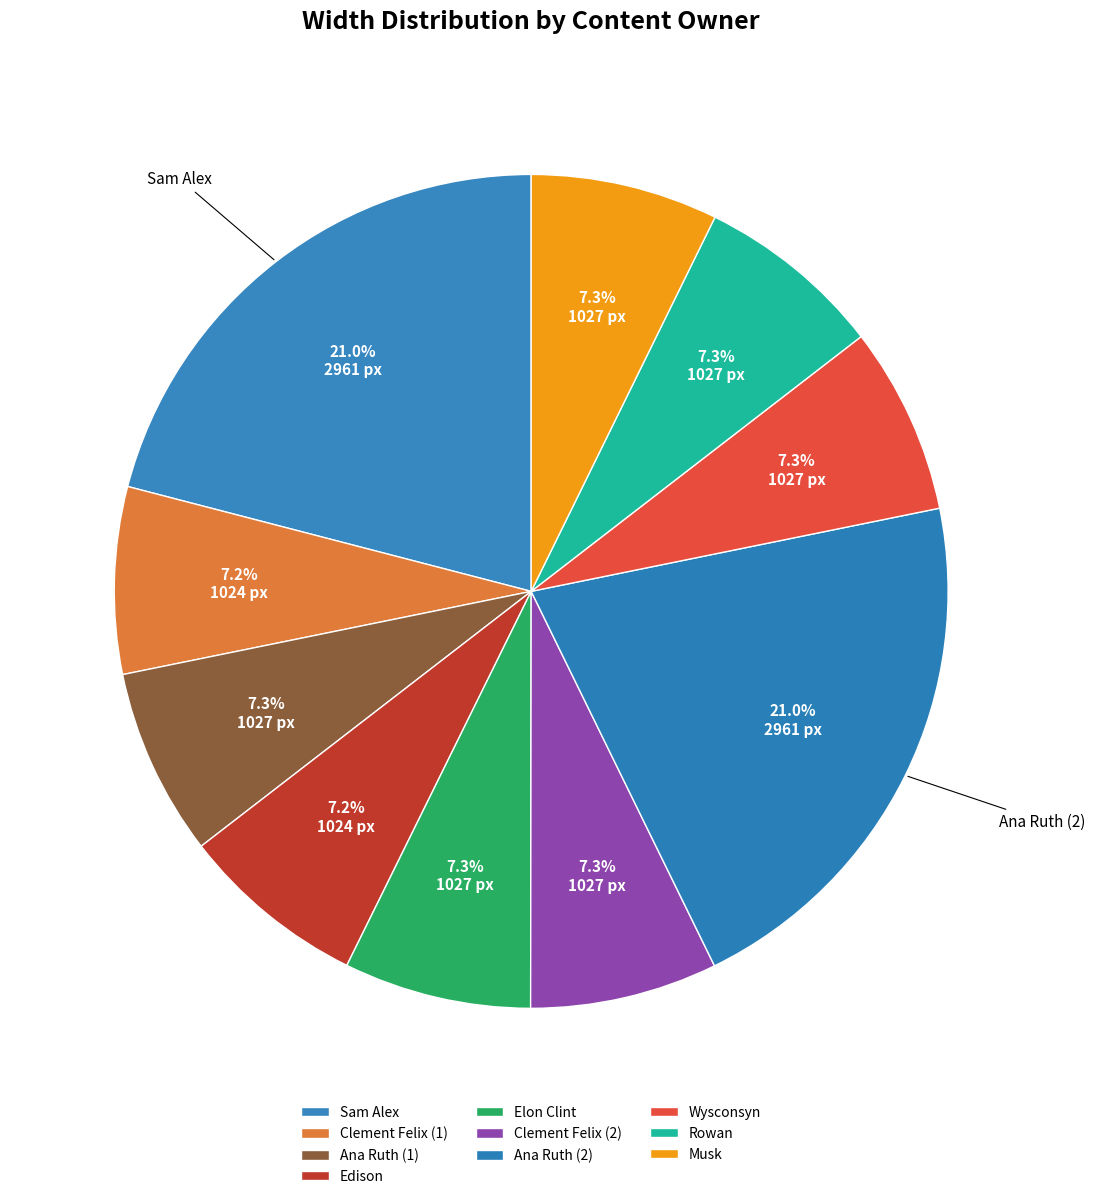

Which category has the smallest portion of the pie?

Clement Felix (1)